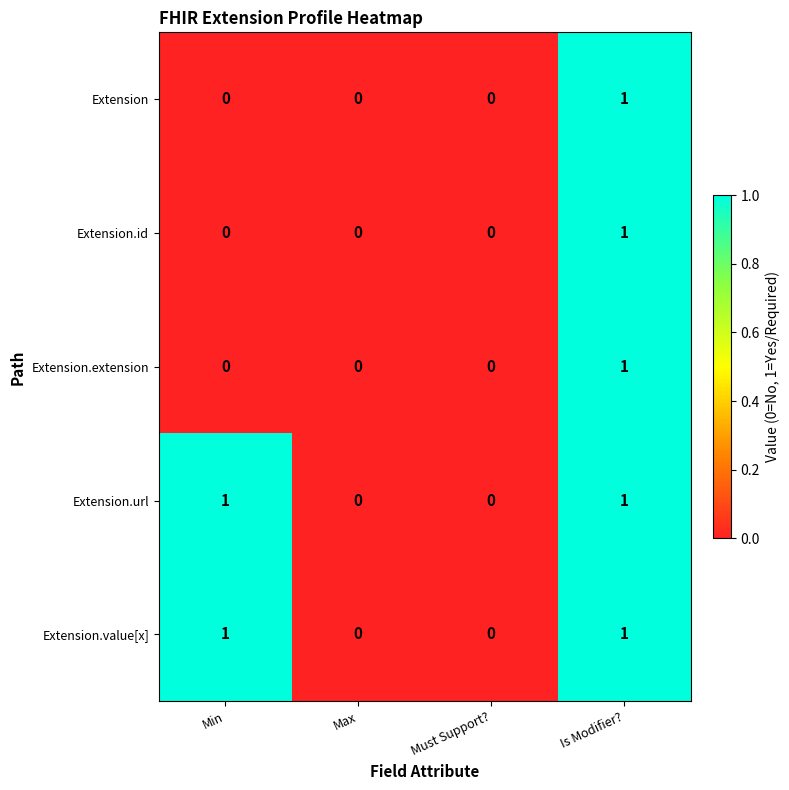

How many categories are shown in the chart?

4